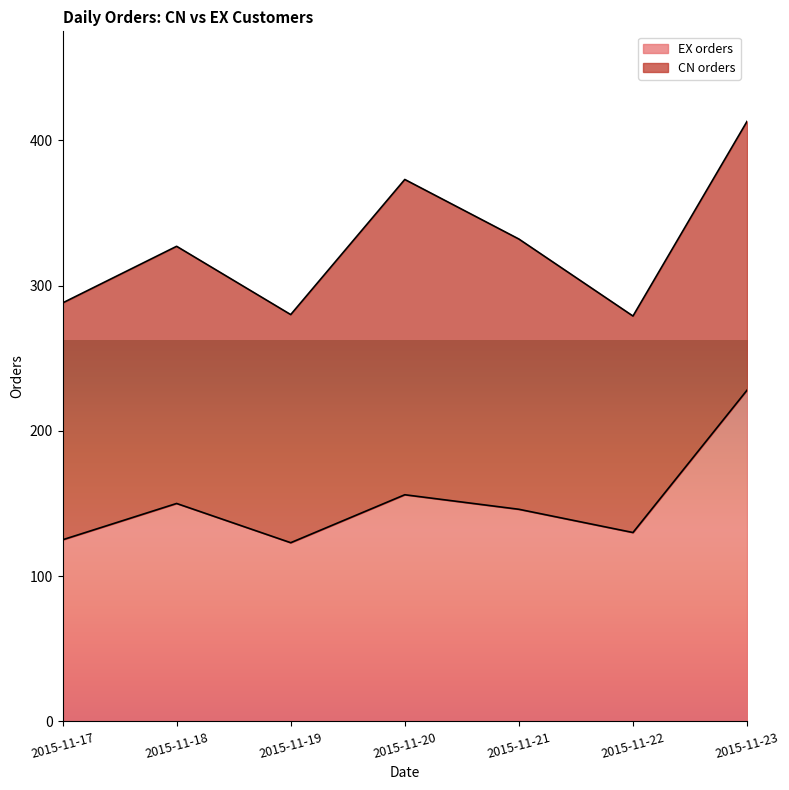

Where is the data nearest to the value 175?

2015-11-20